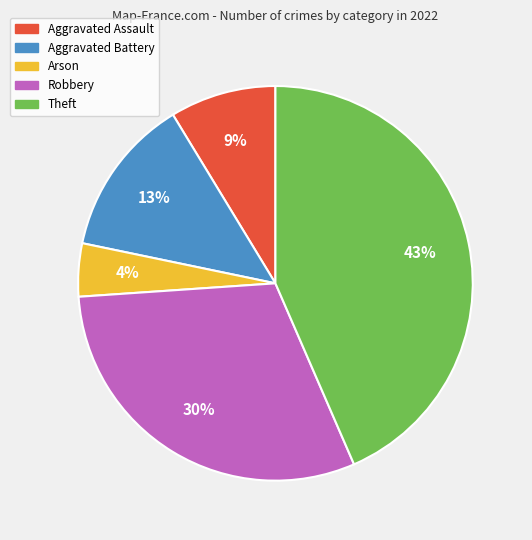

To the nearest percent, what portion does Aggravated Battery represent?

13%